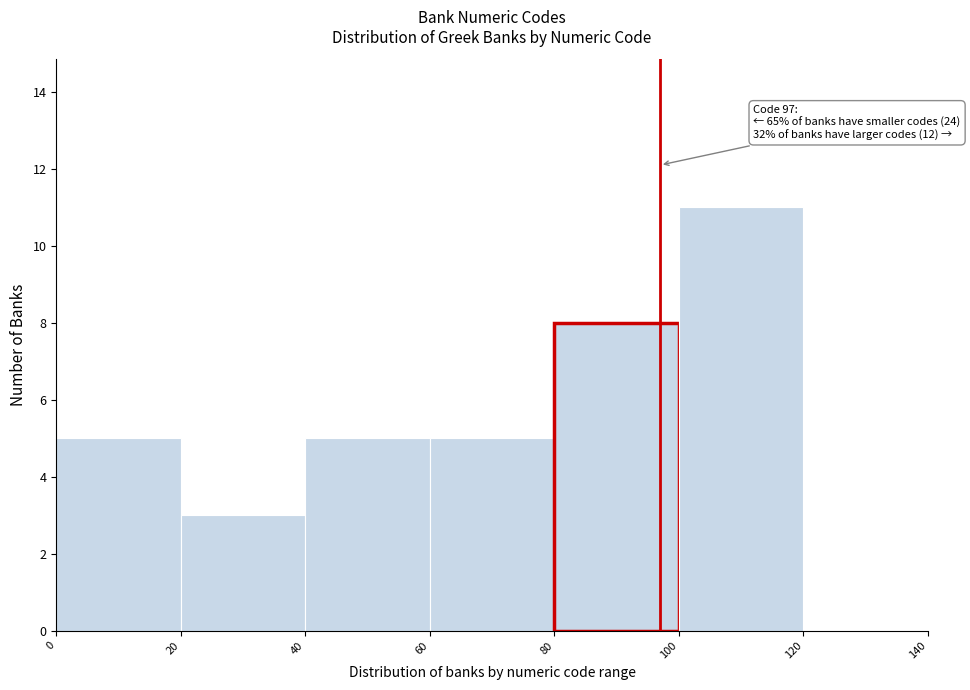

Over which range of the x-axis is the bar tallest?

100 to 120